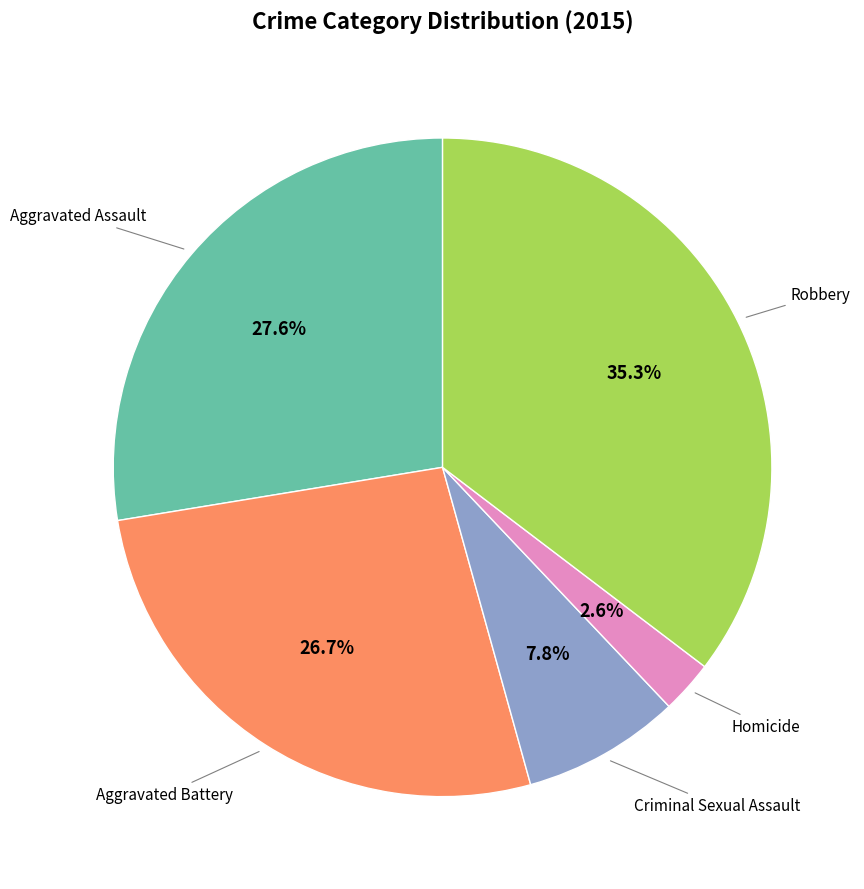

Is there any slice that represents more than half of the pie?

No